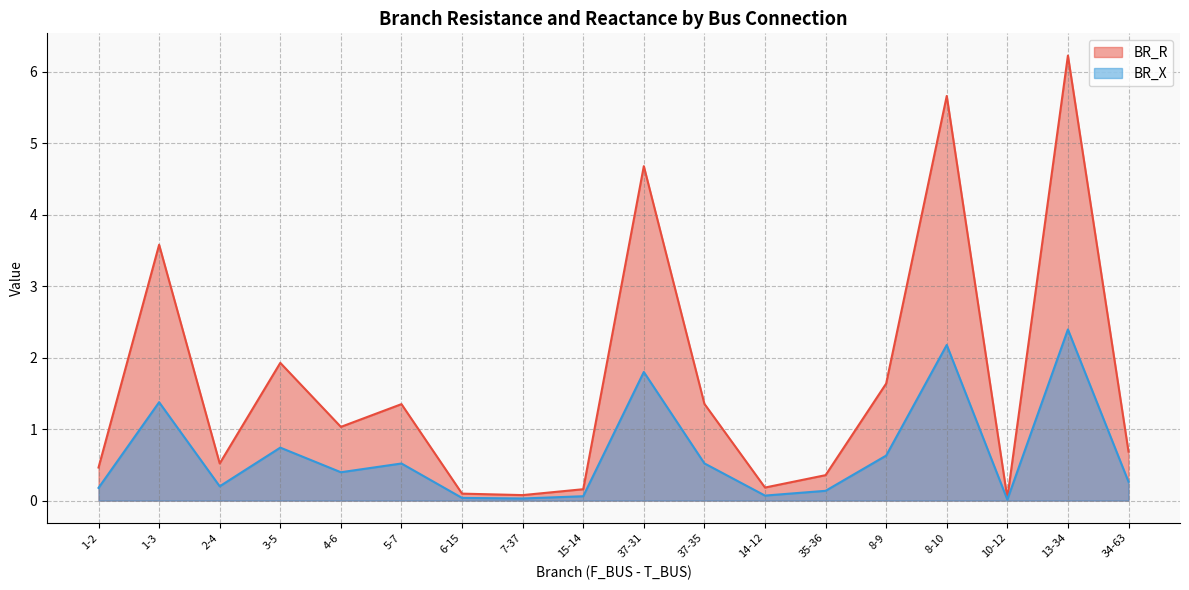

Does the chart have visible grid lines?

Yes